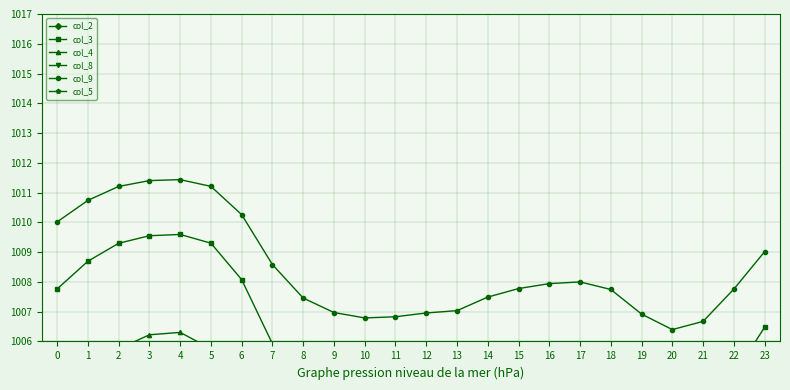

Is this an area chart (filled region under the line)?

No